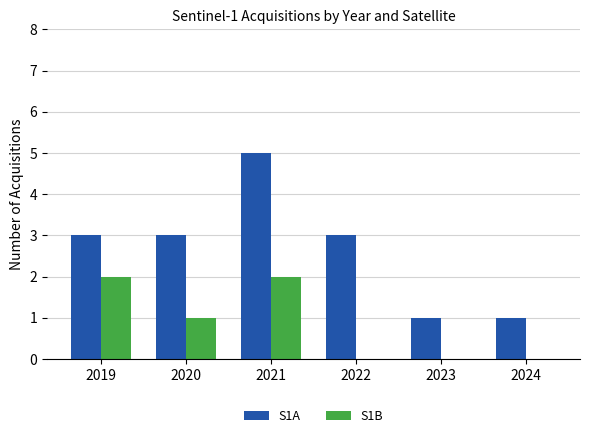

What is the total value across all series at 2019?

5